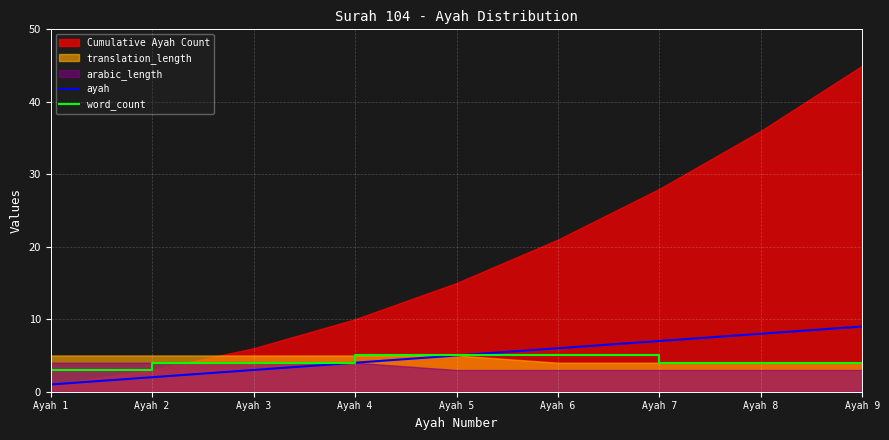

What is the smallest value displayed?

1